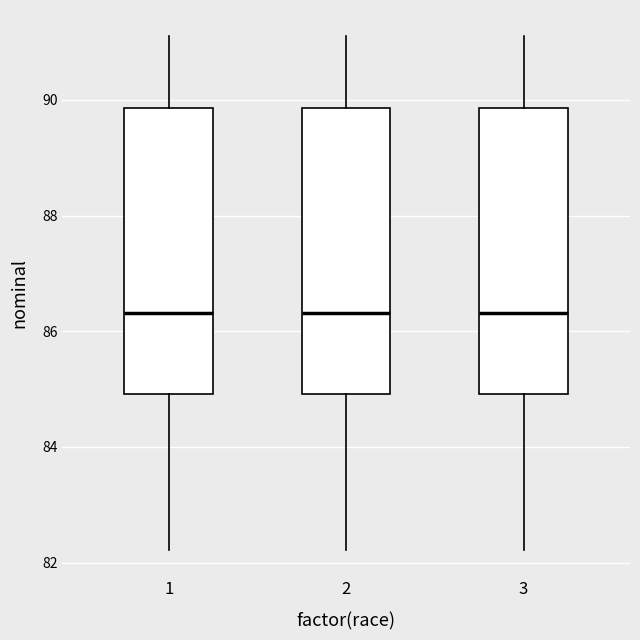

Reading left to right, read every box against the y-axis: the position of its median line, the range the box covers, and the ends of its whiskers. The values are not printed on the chart, so give them approximately, as read against the axis.

1: median 86.4, box 85.0 to 89.8, whiskers 82.2 to 91.2
2: median 86.4, box 85.0 to 89.8, whiskers 82.2 to 91.2
3: median 86.4, box 85.0 to 89.8, whiskers 82.2 to 91.2